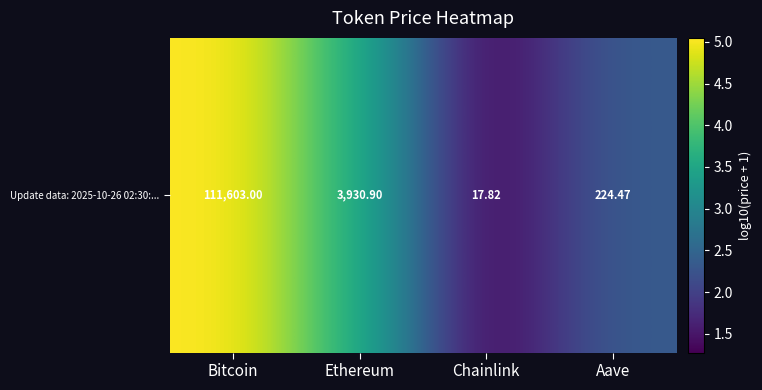

At which label does the data first exceed 3?

Bitcoin